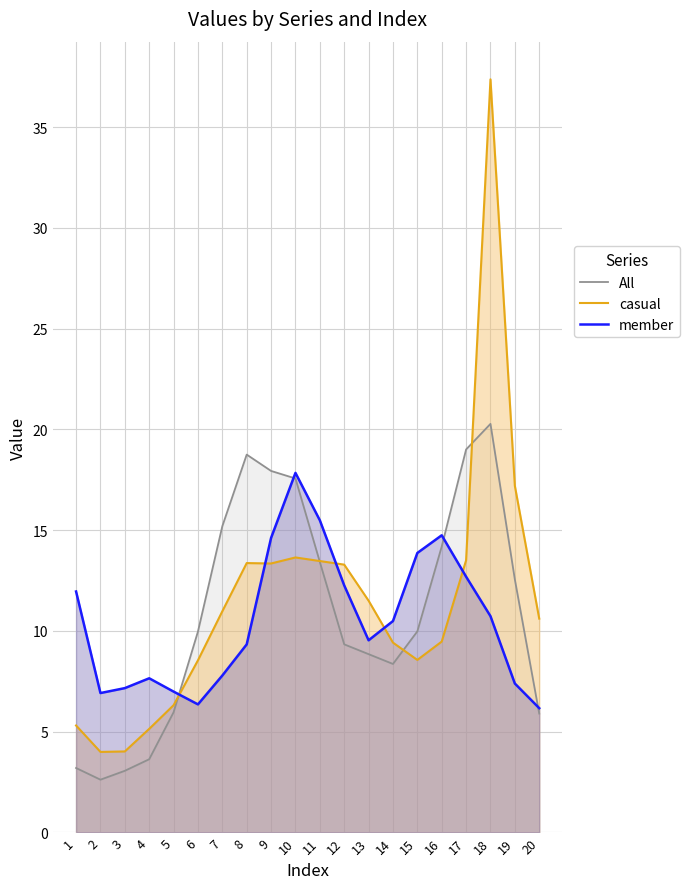

Where does the member series first go above 10?

1